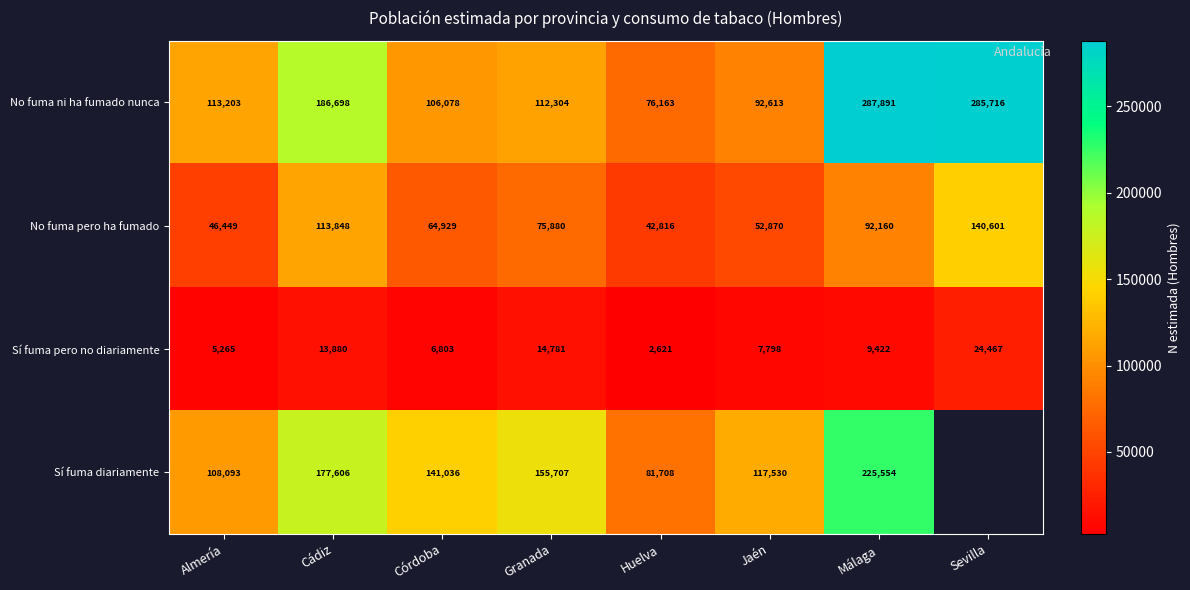

The No fuma pero ha fumado series shows 40453.8 at Cádiz. True or false?

False